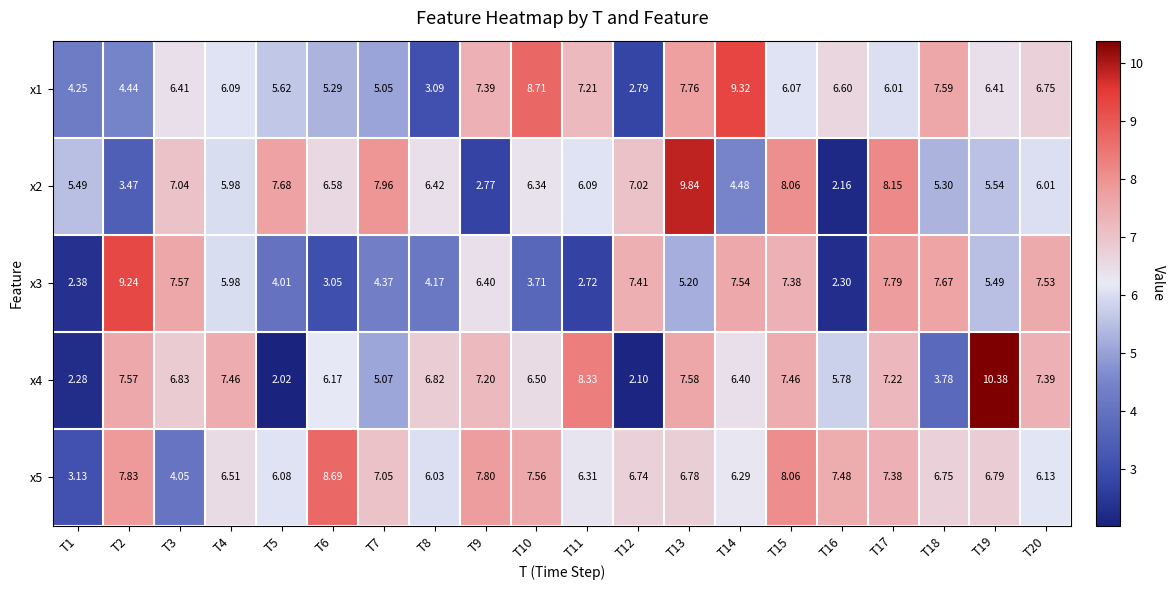

Is the value of x5 at T3 greater than the value of x4 at T17?

No